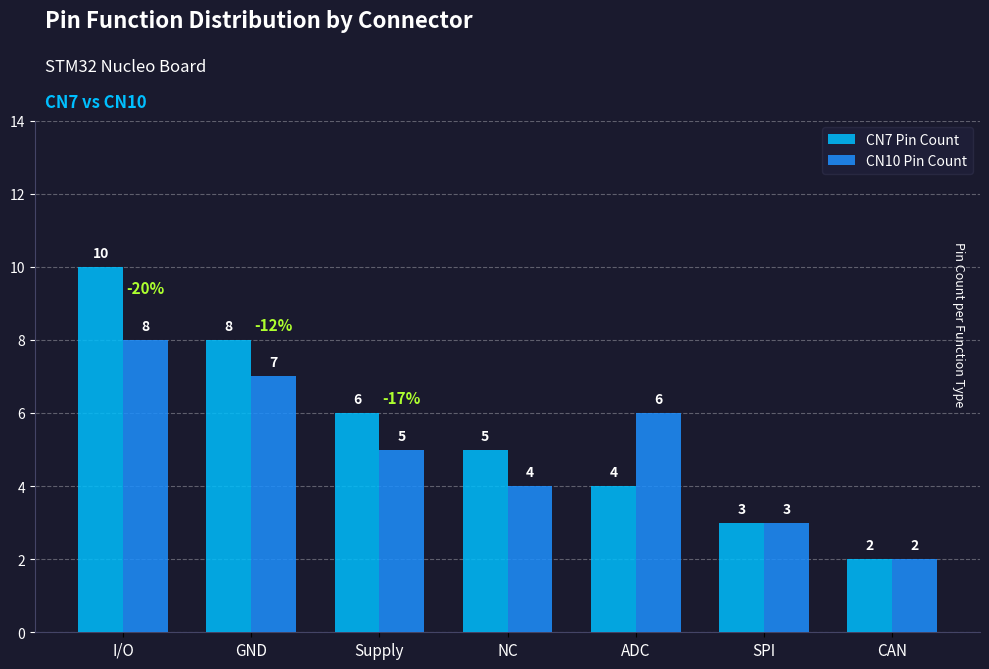

What is the lowest value of the CN10 Pin Count series?

2